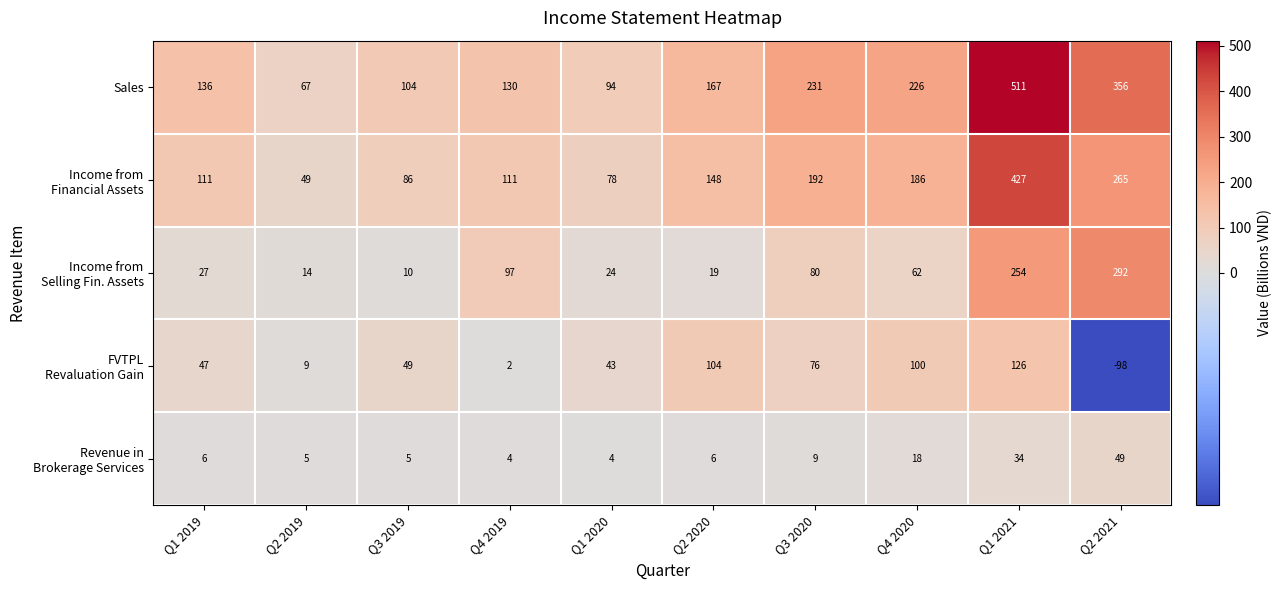

What is the total value across all series at Q2 2019?

144